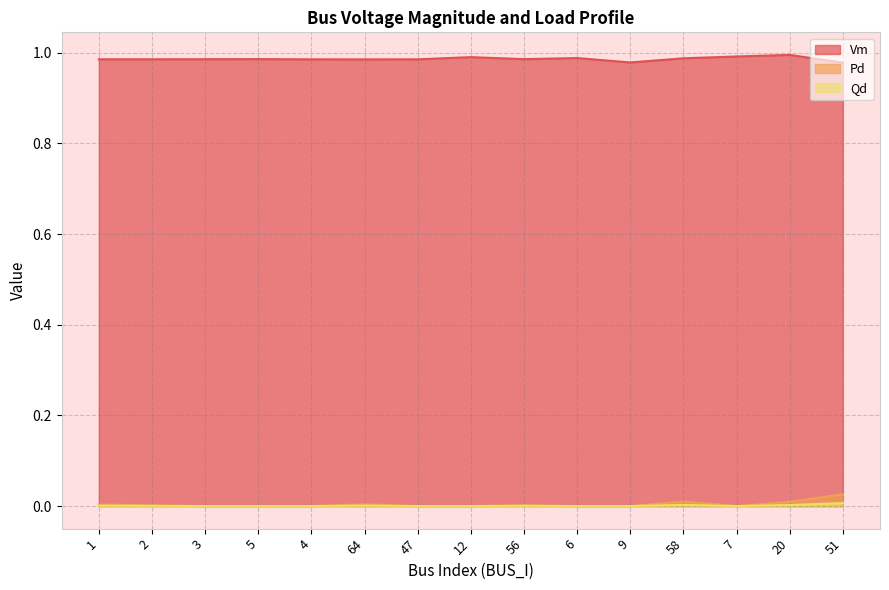

At which label does Pd reach its peak?

51